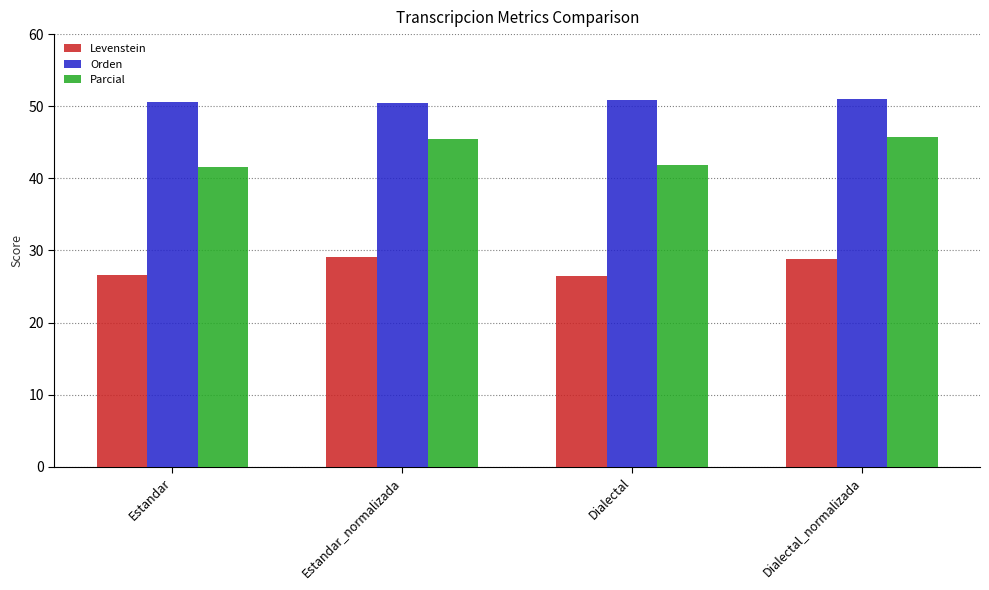

What is the label of the 2nd bar from the right?

Dialectal